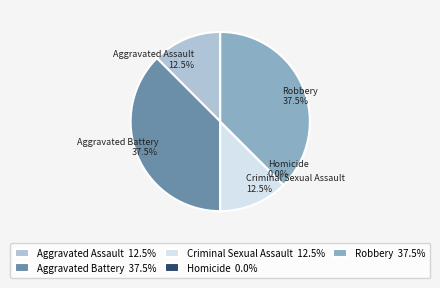

What percentage is the Aggravated Assault slice, to the nearest percent?

12%